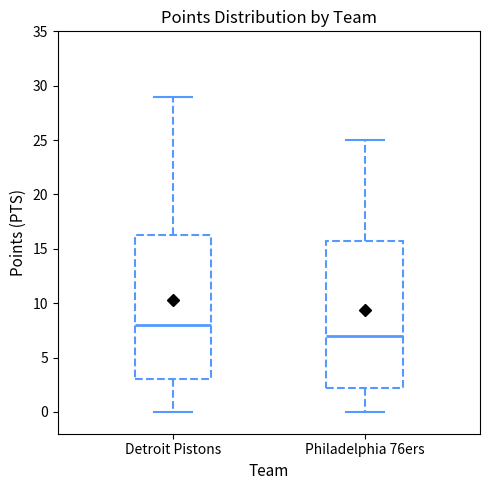

Where does the median line of the box for Detroit Pistons sit on the y-axis? The values are not printed on the chart, so give them approximately, as read against the axis.

8.0